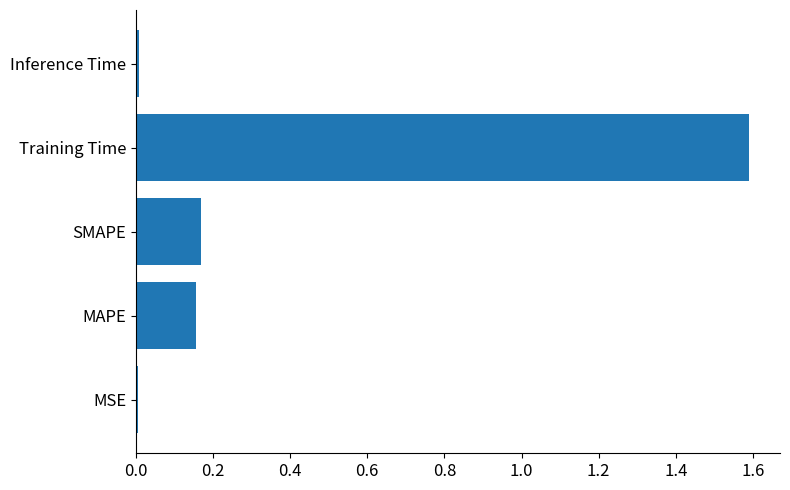

Which has a higher value, Training Time or MSE?

Training Time